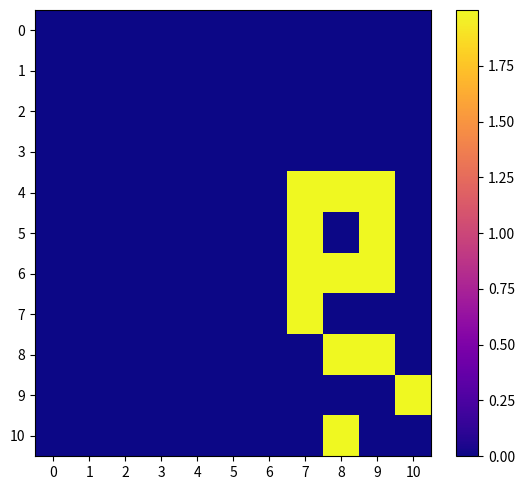

At how many categories does at least one series exceed 1?

4